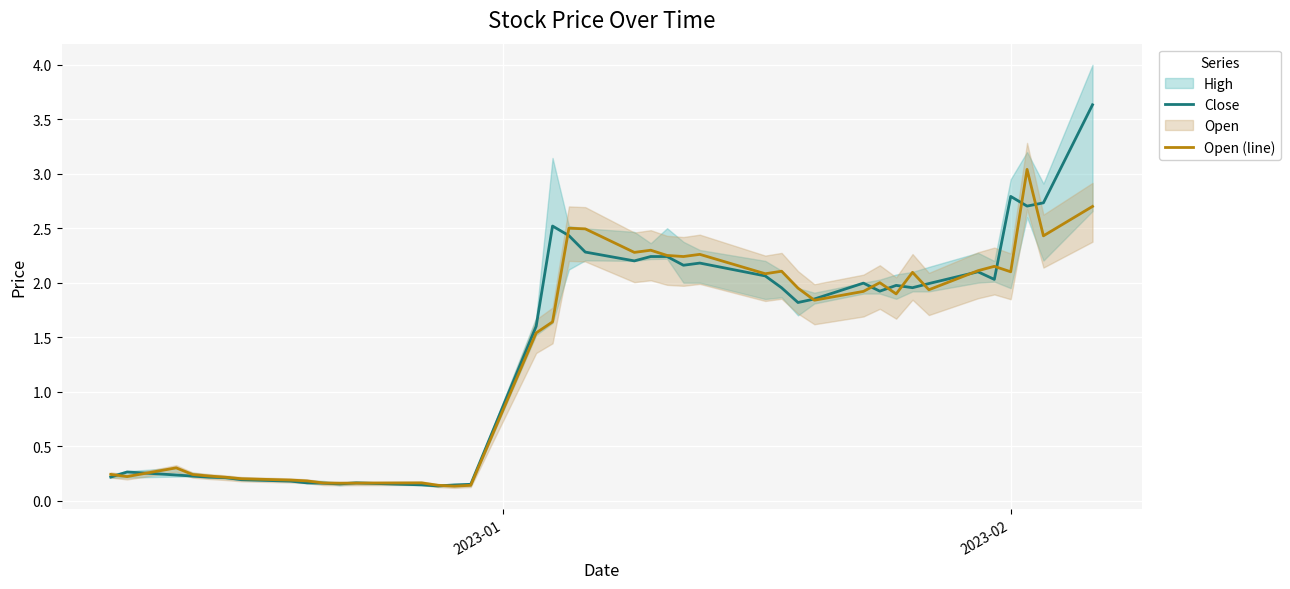

What is the highest value of the Open (line) series?

3.0